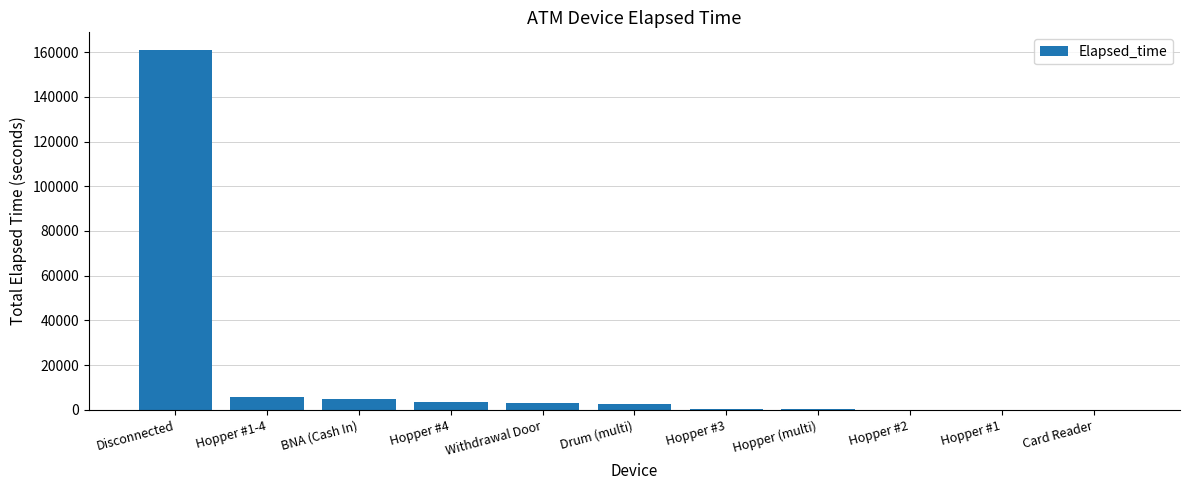

True or false: the data shows 4620 at BNA (Cash In).

True